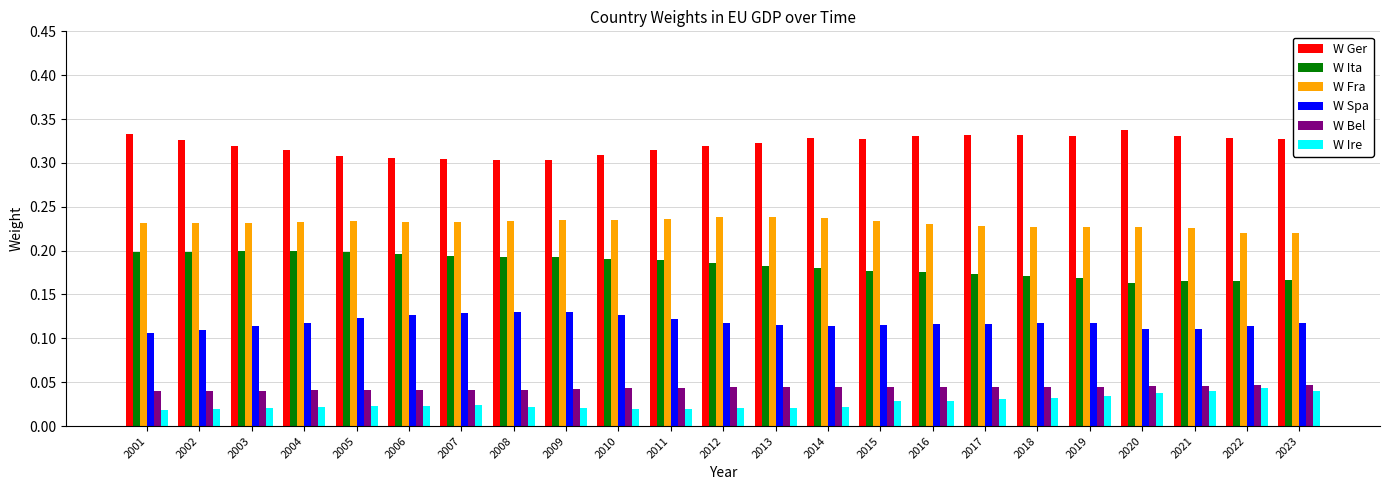

Count the W Fra values in the range 0 to 1.

23